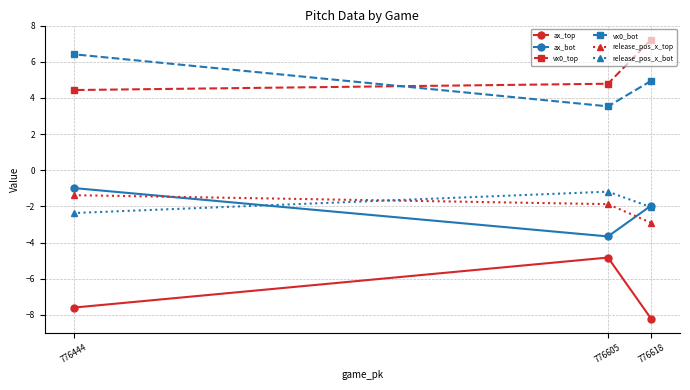

What is the maximum value for vx0_top?

7.2